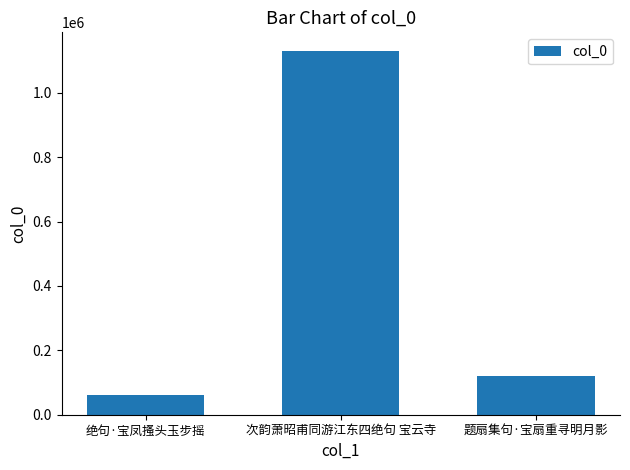

True or false: the data shows 205639 at 题扇集句·宝扇重寻明月影.

False